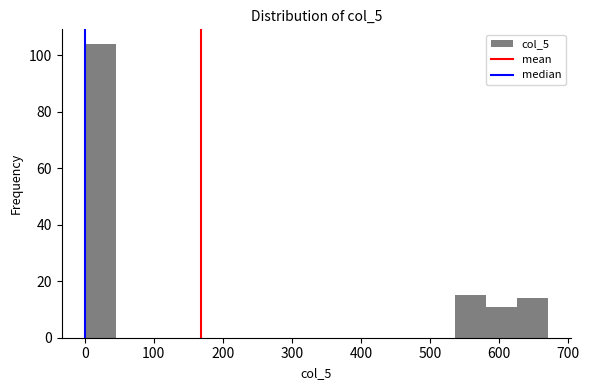

How tall is the bar that spans 540 to 580 on the x-axis? Neither the bar edges nor the heights are printed on the chart, so give them approximately, as read against the axes.

16